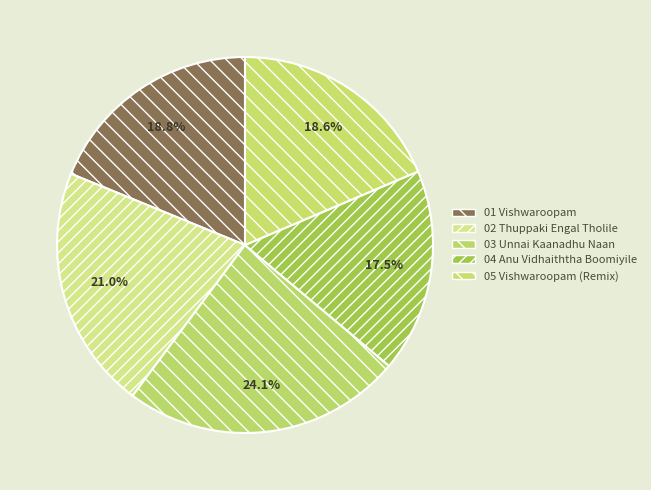

Which category has the biggest portion of the pie?

03 Unnai Kaanadhu Naan